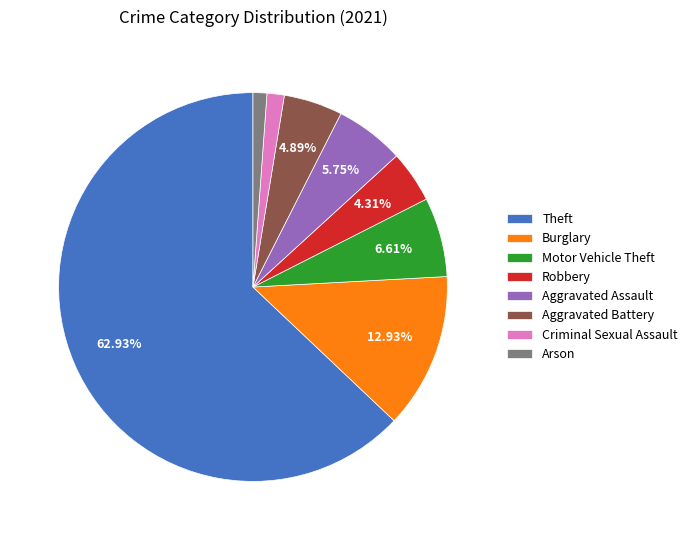

Approximately how many times larger is the value at Theft compared to Motor Vehicle Theft?

9.5